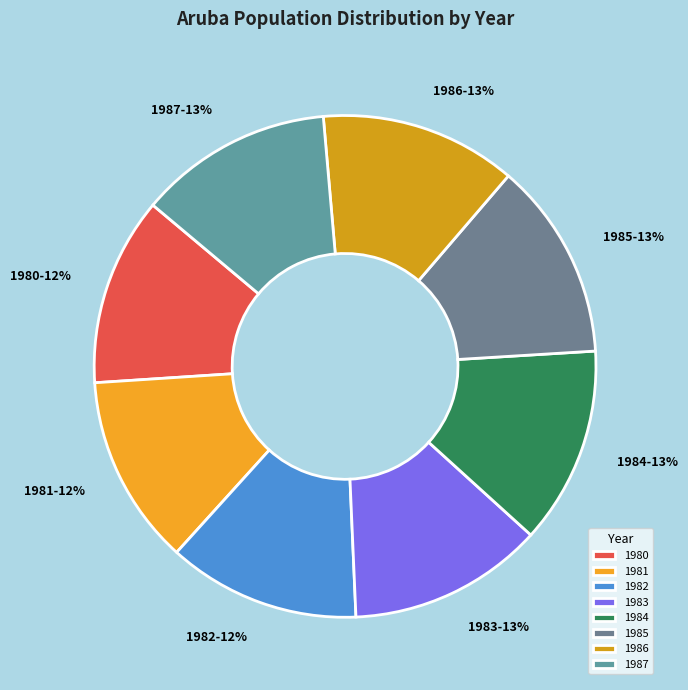

Is there any slice that represents more than half of the pie?

No